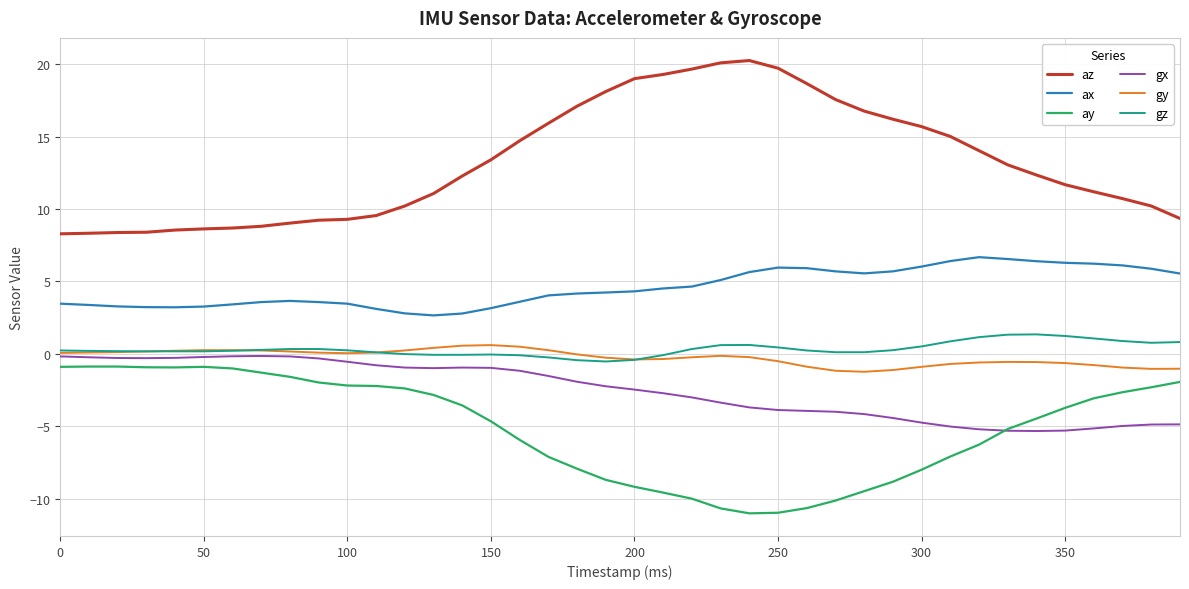

What is the lowest value of the gx series?

-5.3